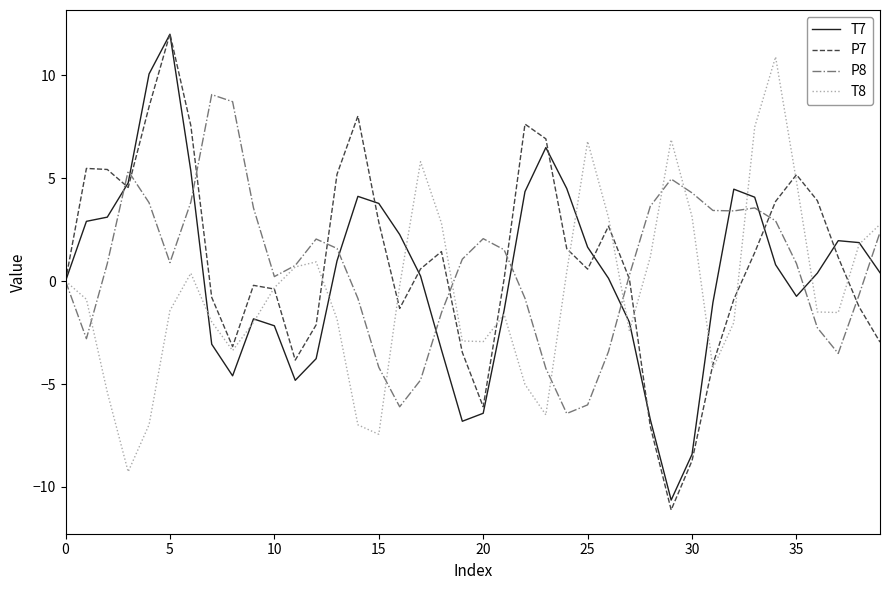

What is the highest value of the T7 series?

12.0